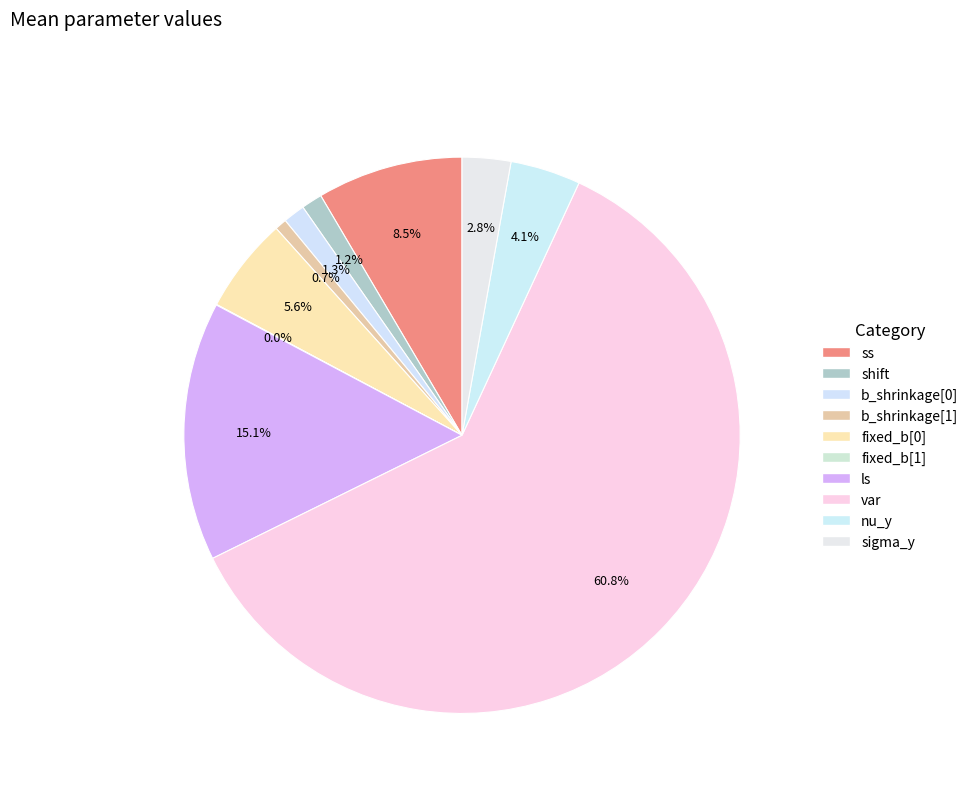

What percentage is the var slice, to the nearest percent?

61%